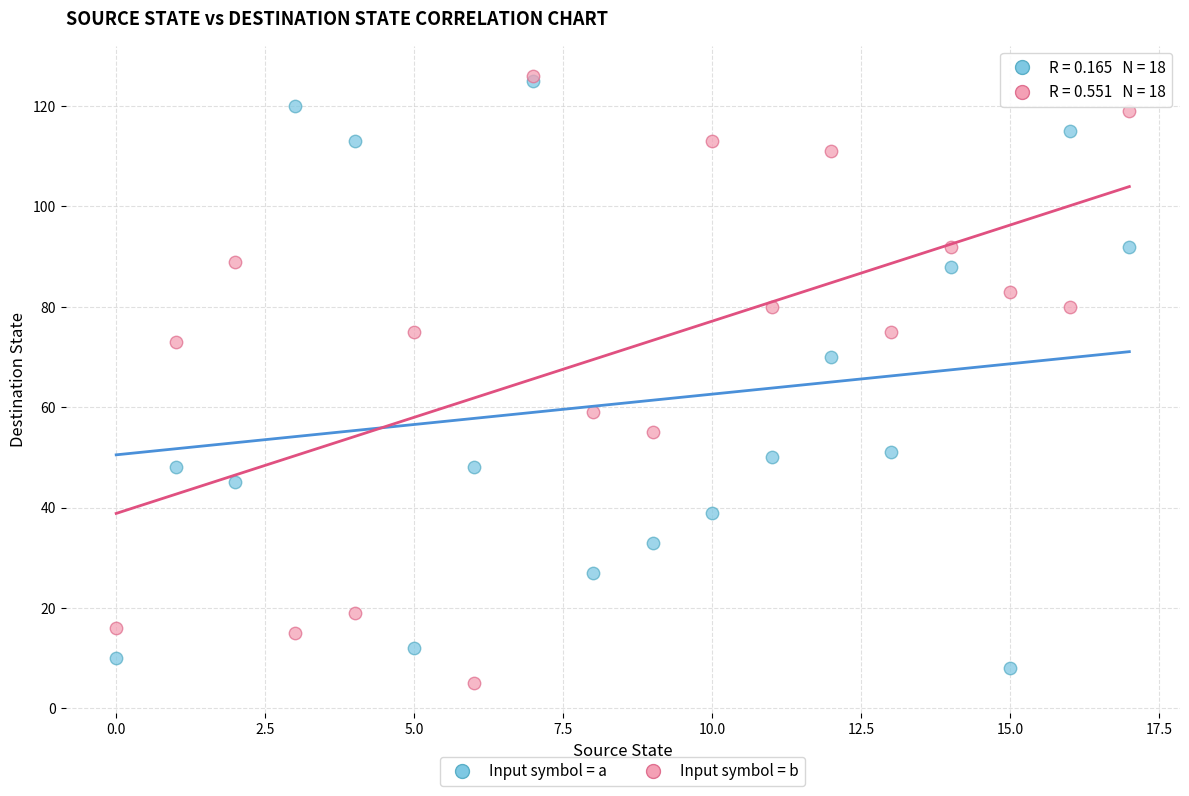

In the Input symbol = a series, what Y value is closest to 66?

70